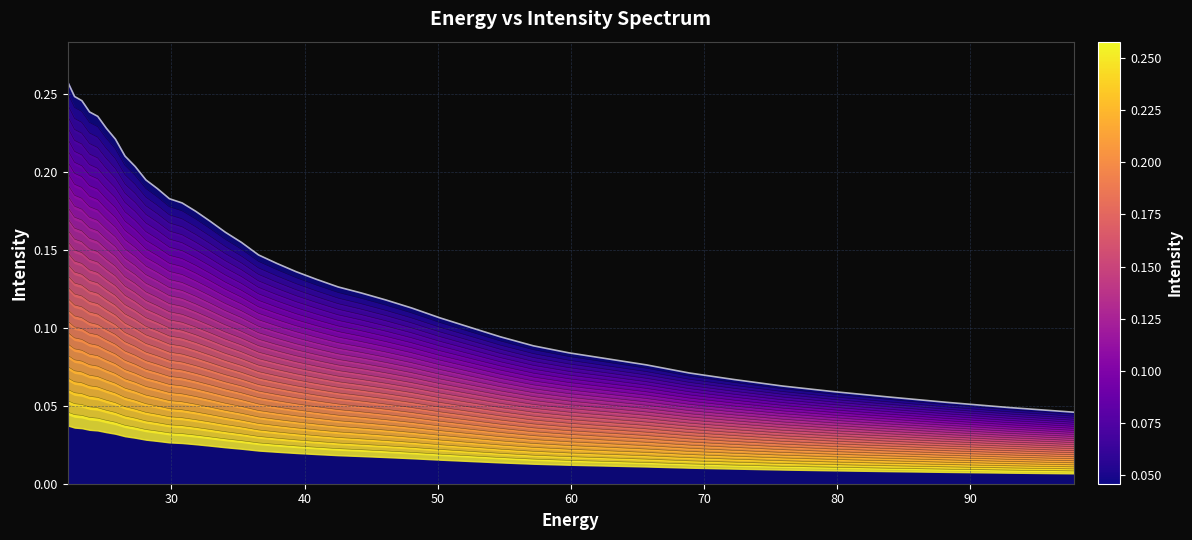

True or false: the data shows 0.1 at 39.357292.

True